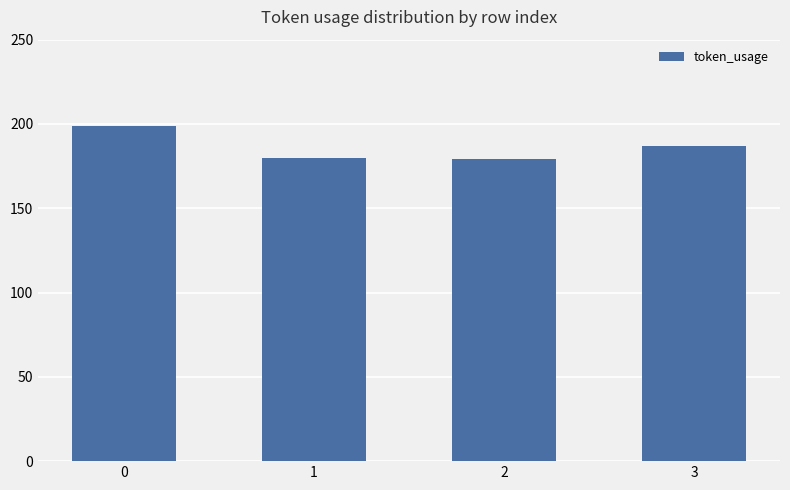

What is the ratio of the value at 2 to the value at 3?

1.0